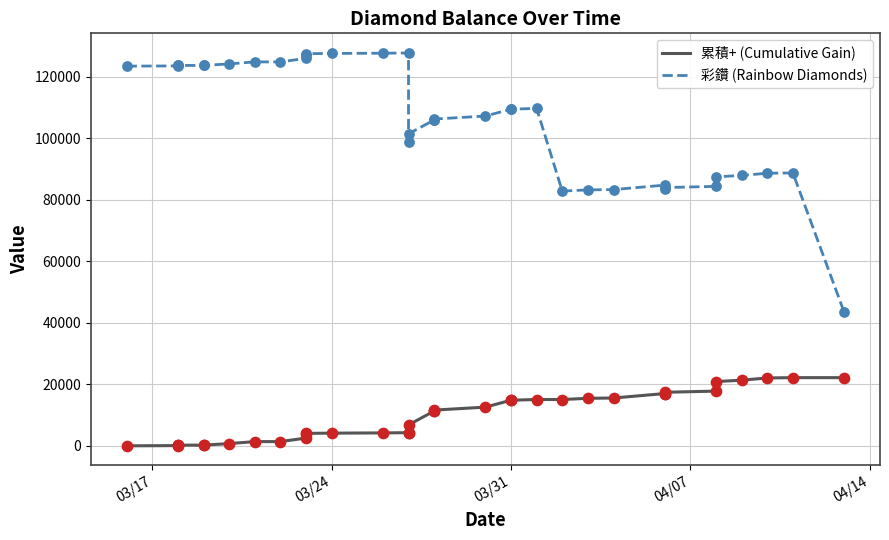

Which series has the largest Y range (max minus min)?

彩鑽 (Rainbow Diamonds)